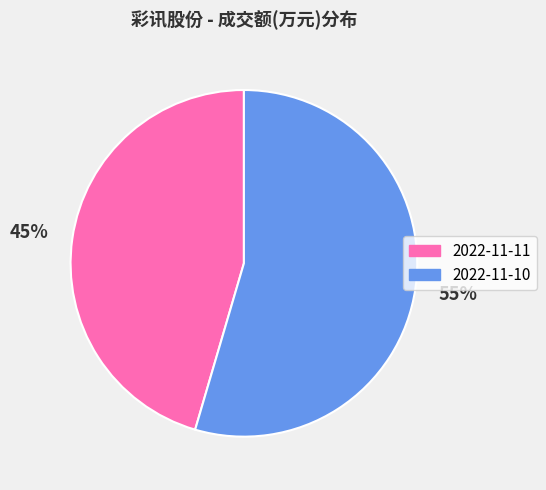

To the nearest percent, what portion does 2022-11-11 represent?

45%